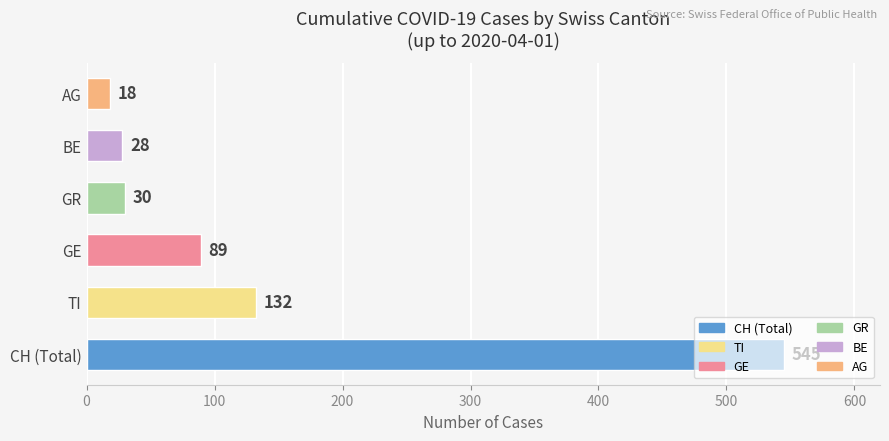

At which category does the chart reach its minimum across all series?

AG